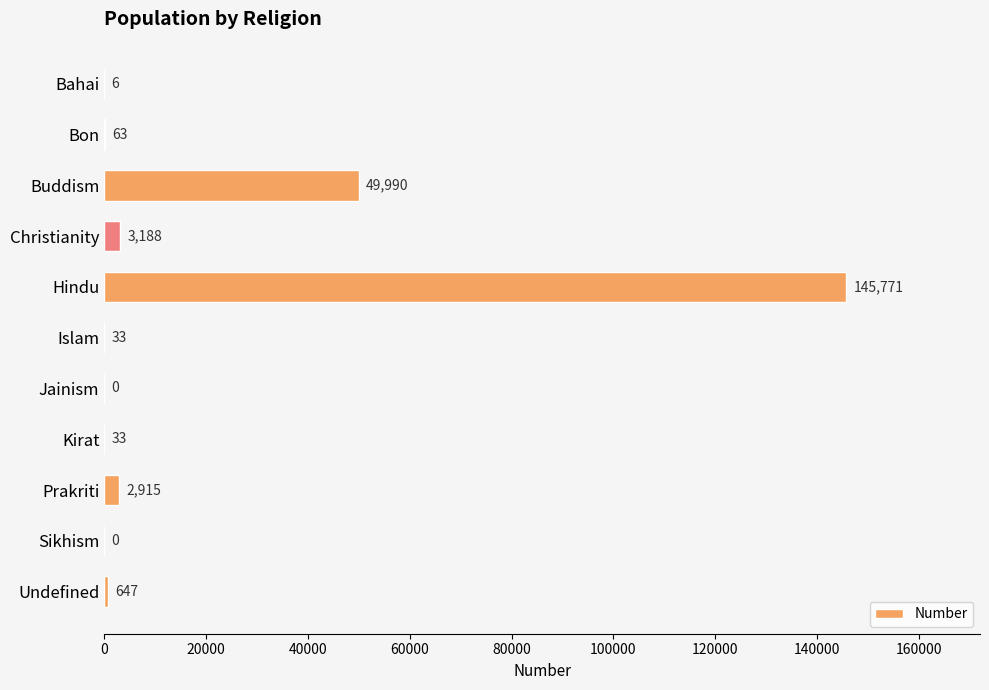

At which category does the chart reach its peak across all series?

Hindu